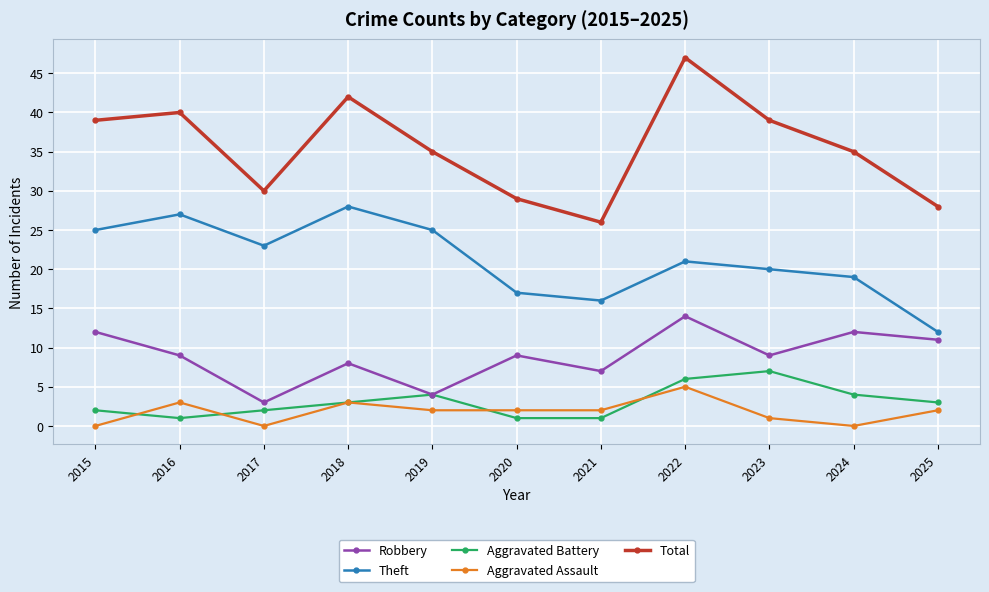

Reading left to right, extract all data points from this chart.

Robbery: 12	9	3	8	4	9	7	14	9	12	11
Theft: 25	27	23	28	25	17	16	21	20	19	12
Aggravated Battery: 2	1	2	3	4	1	1	6	7	4	3
Aggravated Assault: 0	3	0	3	2	2	2	5	1	0	2
Total: 39	40	30	42	35	29	26	47	39	35	28